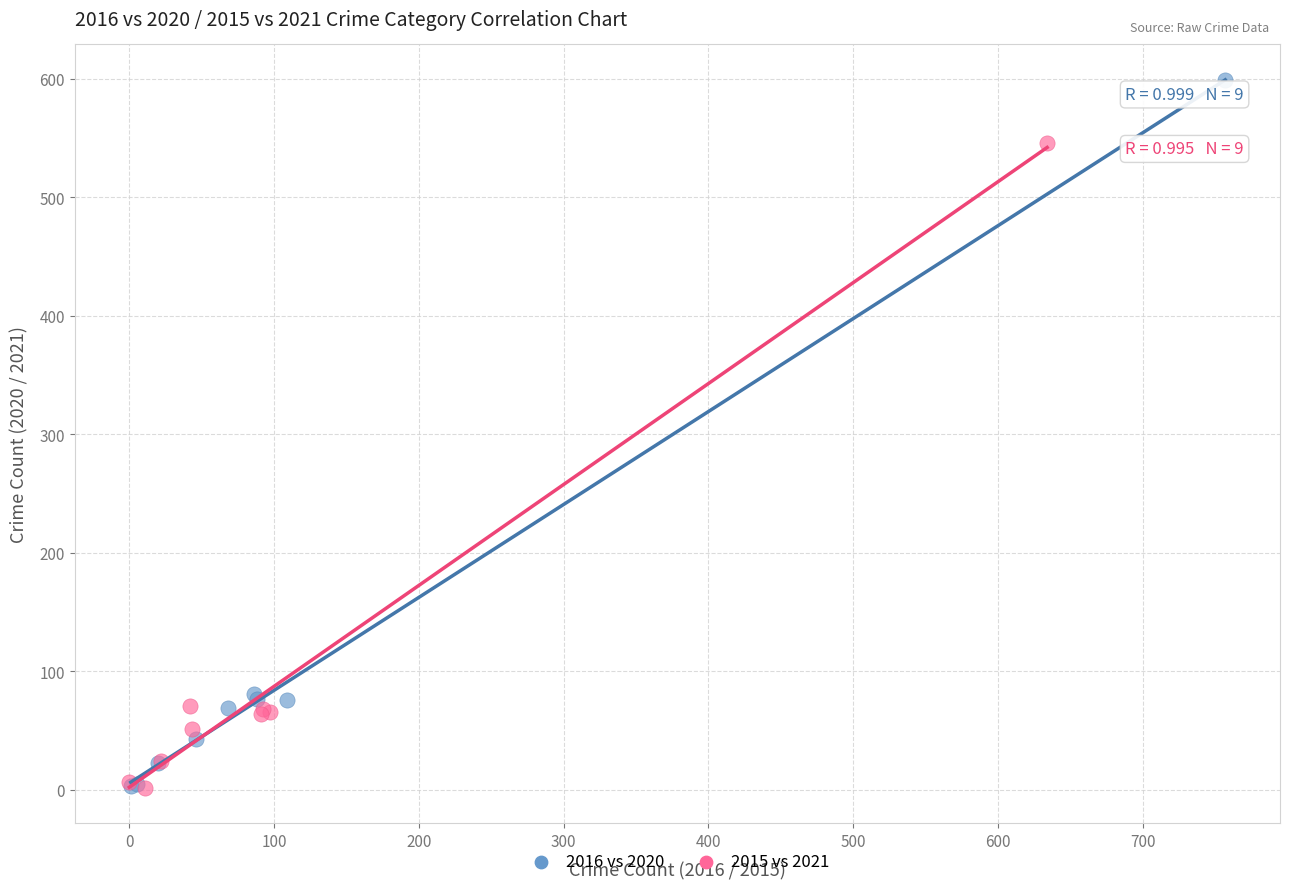

Which series reaches the maximum Y coordinate?

2016 vs 2020